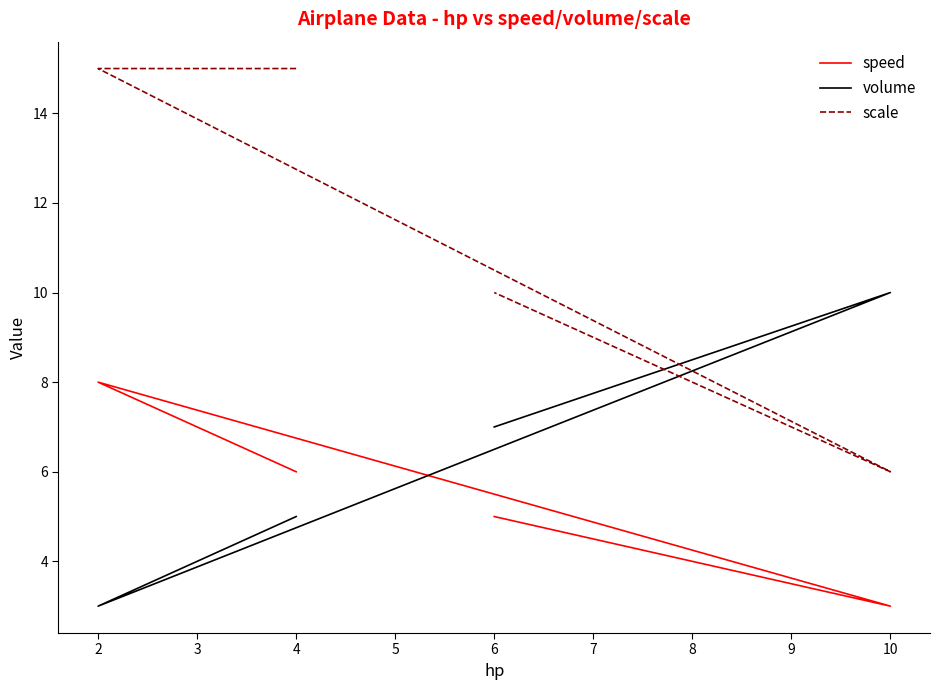

Between 3 and 2, which is larger?

2